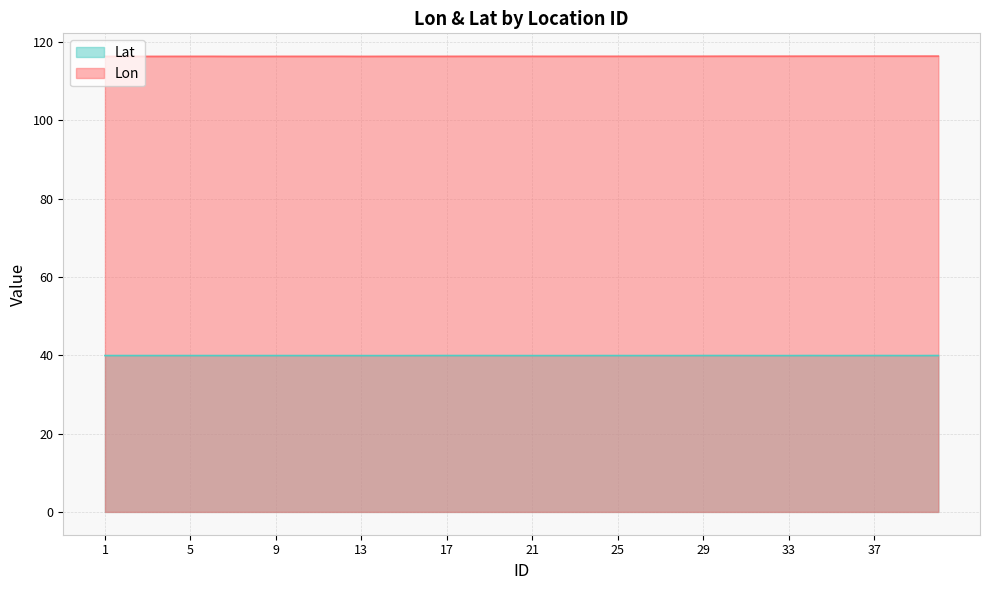

Reading right to left, extract all data points from this chart.

Lon: 116.4	116.4	116.4	116.4	116.4	116.4	116.4	116.4	116.4	116.4	116.4	116.4	116.4	116.4	116.4	116.4	116.4	116.4	116.4	116.4	116.4	116.4	116.4	116.4	116.4	116.4	116.4	116.3	116.4	116.4	116.4	116.4	116.4	116.3	116.4	116.4	116.4	116.4	116.3	116.3
Lat: 39.9	39.9	39.9	39.9	39.9	39.9	39.9	39.9	39.9	39.9	39.9	39.9	39.9	39.9	39.9	39.9	39.9	39.9	39.9	39.9	39.9	39.9	39.9	39.9	39.9	39.9	39.9	39.9	39.9	39.9	39.9	39.9	39.9	39.9	39.9	39.9	39.9	39.9	39.9	39.9